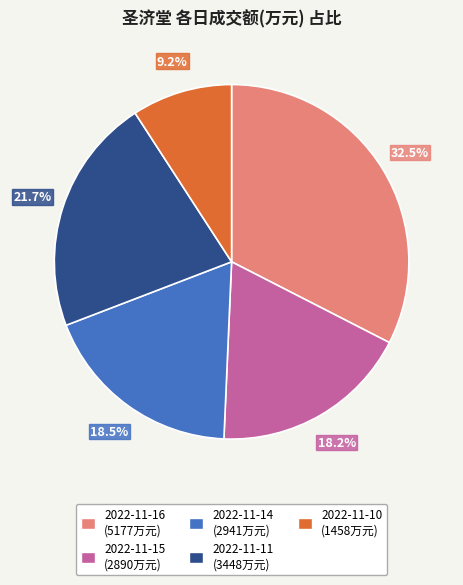

True or false: 2022-11-15 accounts for 18% of the total.

True